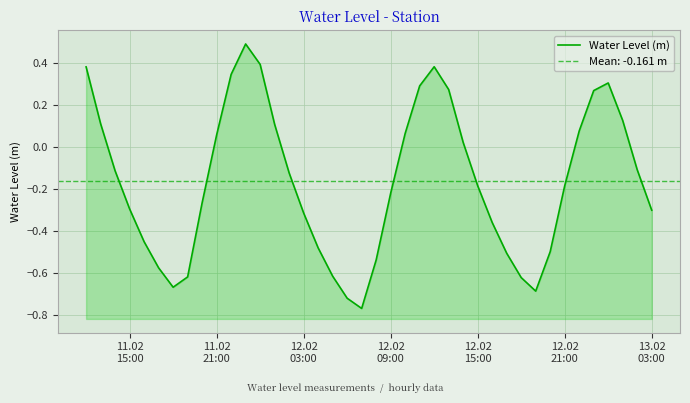

True or false: the data shows 0.1 at 24.

False